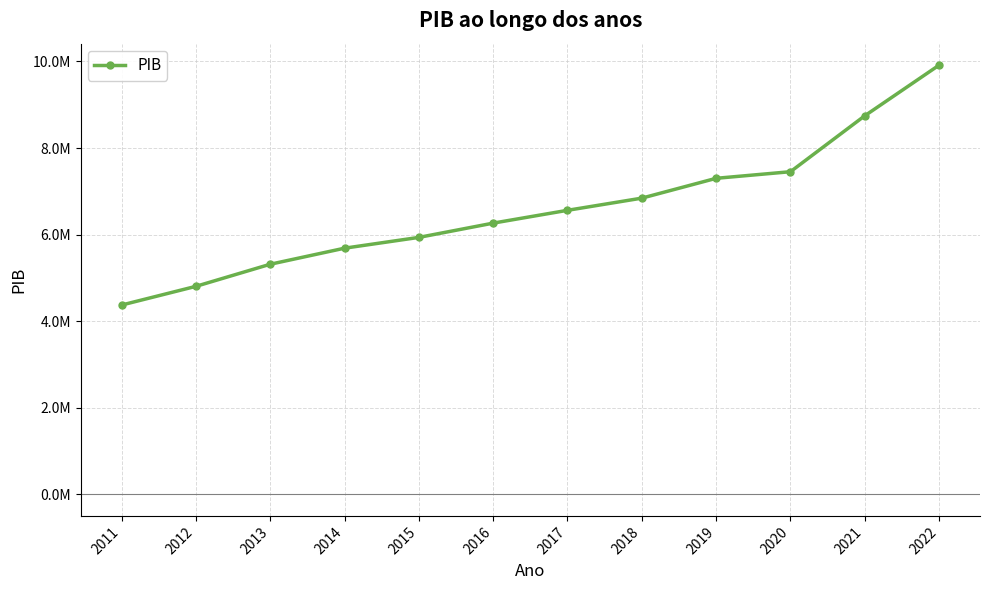

At which label does the data first exceed 6562226?

2017